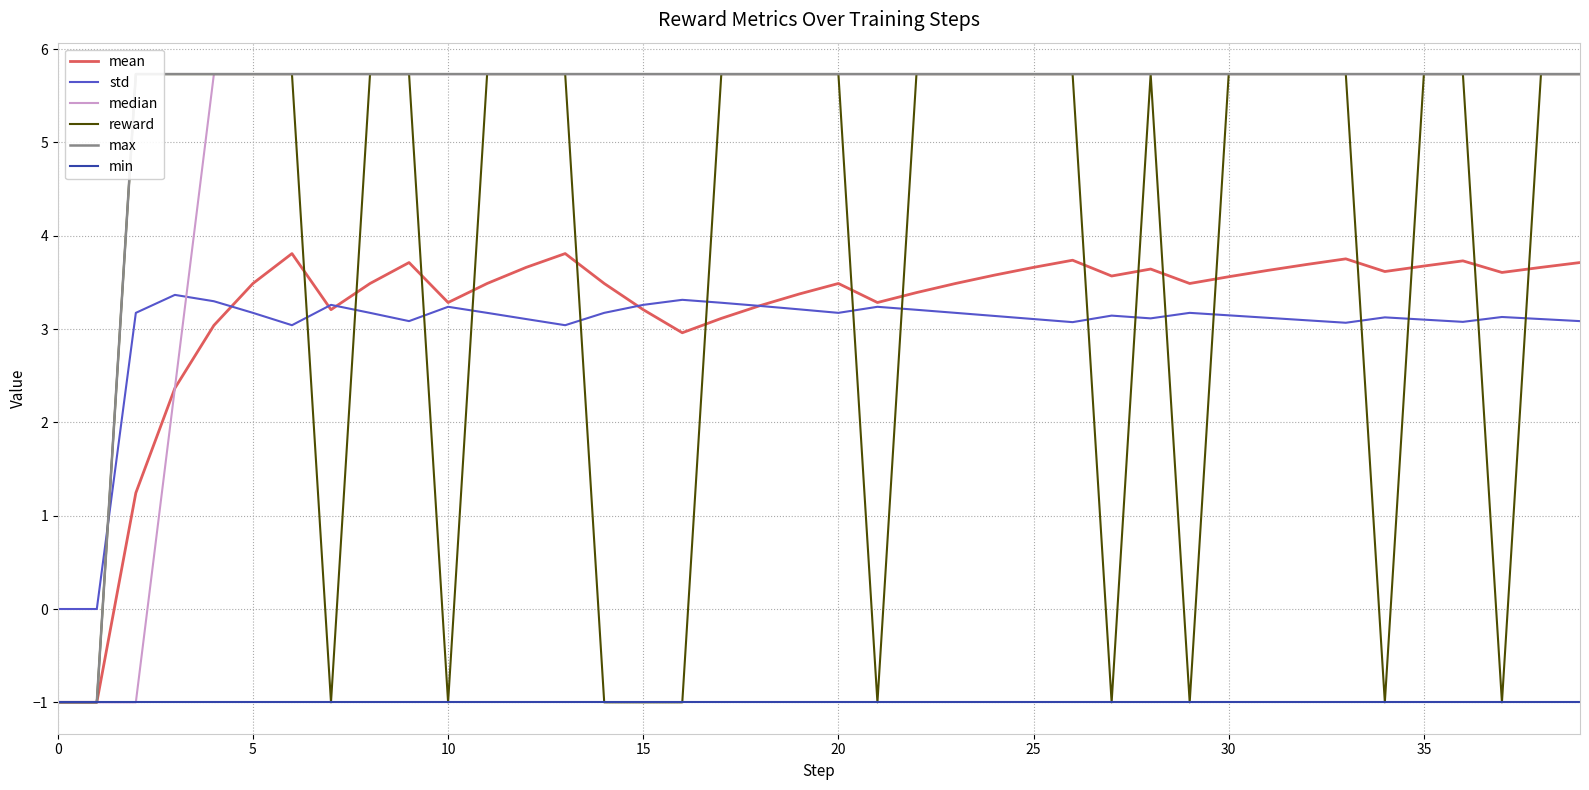

At how many categories does at least one series exceed 2?

38